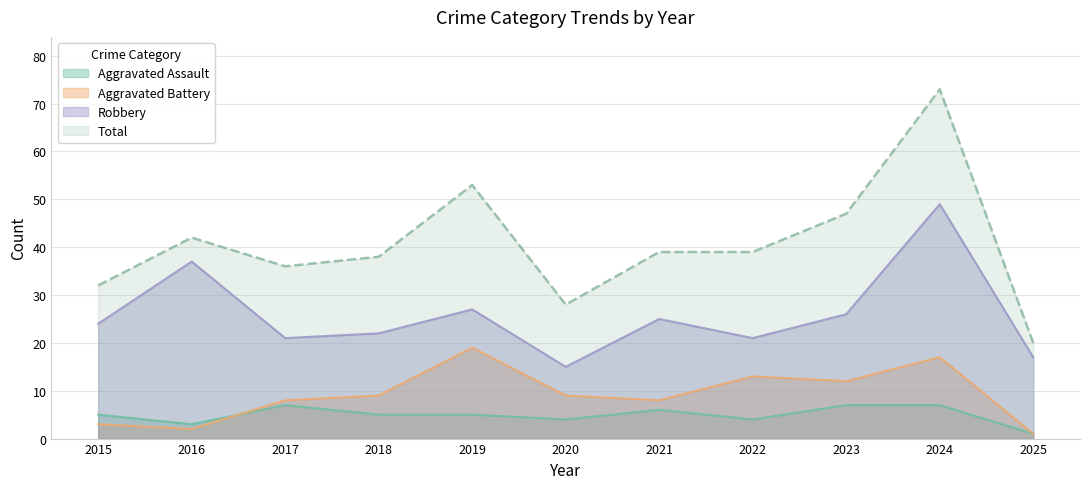

What is the value of the Total point at the 3rd from the left?

36